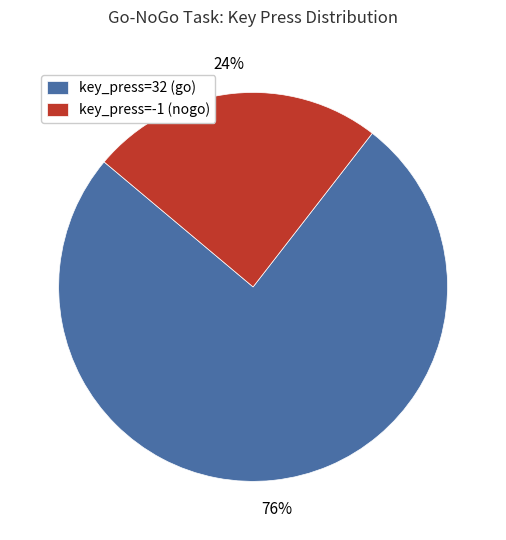

Combined, do key_press=32 (go) and key_press=-1 (nogo) account for over 50%?

Yes